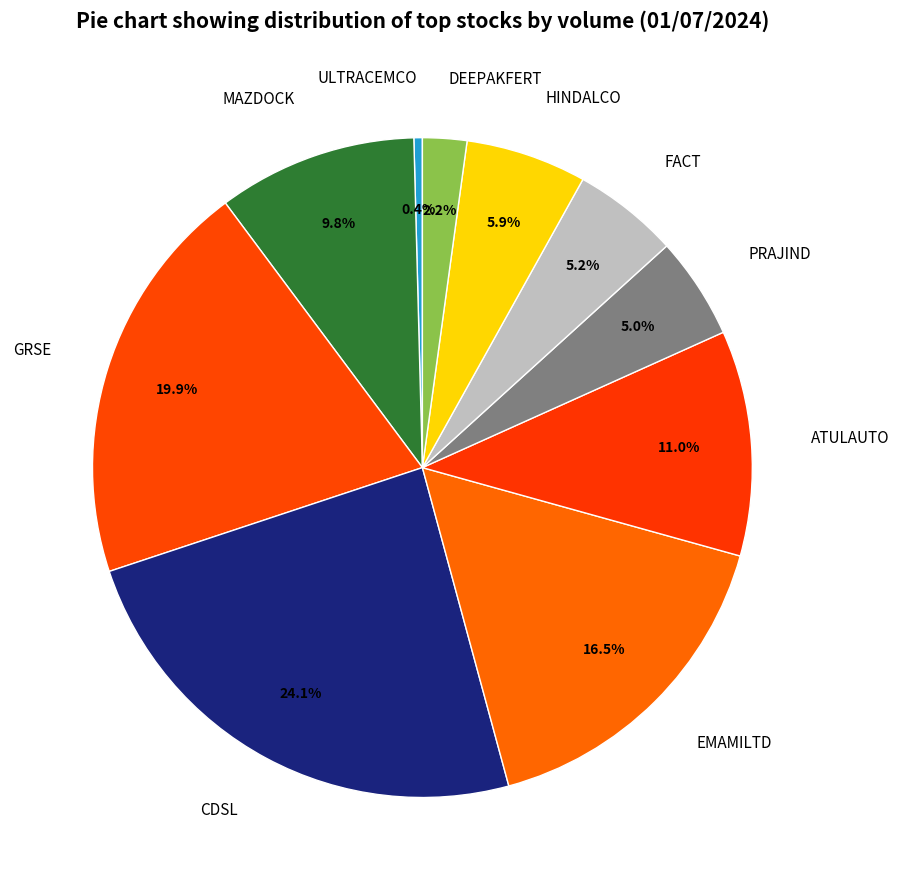

What percentage do EMAMILTD and ATULAUTO together represent?

27.5%